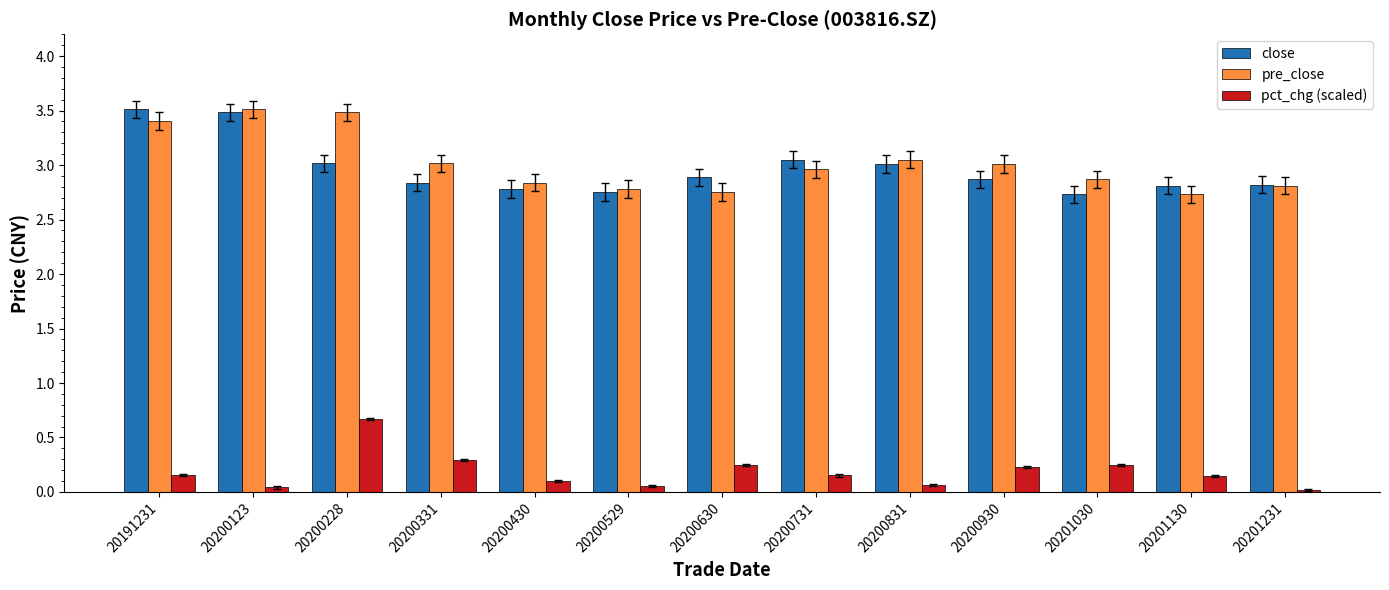

What is the value of the pct_chg (scaled) bar at the 3rd from the left?

0.7